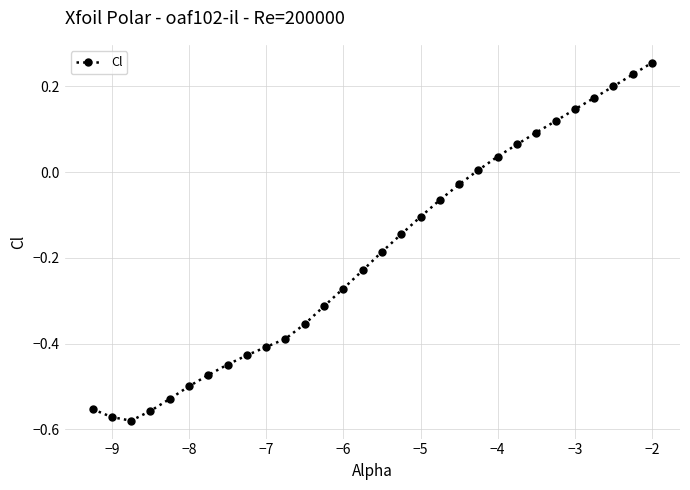

How many interior local valleys (lower than both neighbors) does the data have?

1